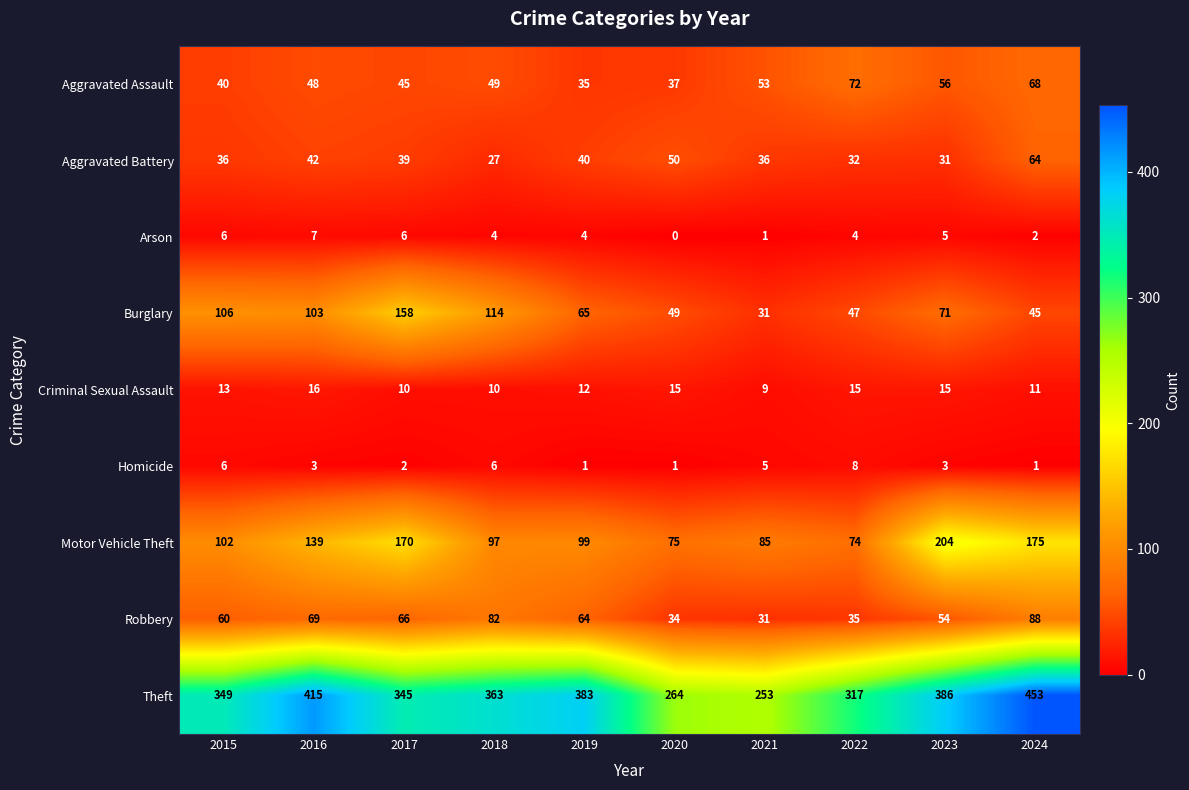

Read the Aggravated Assault value at 2022, to the nearest 5.

70